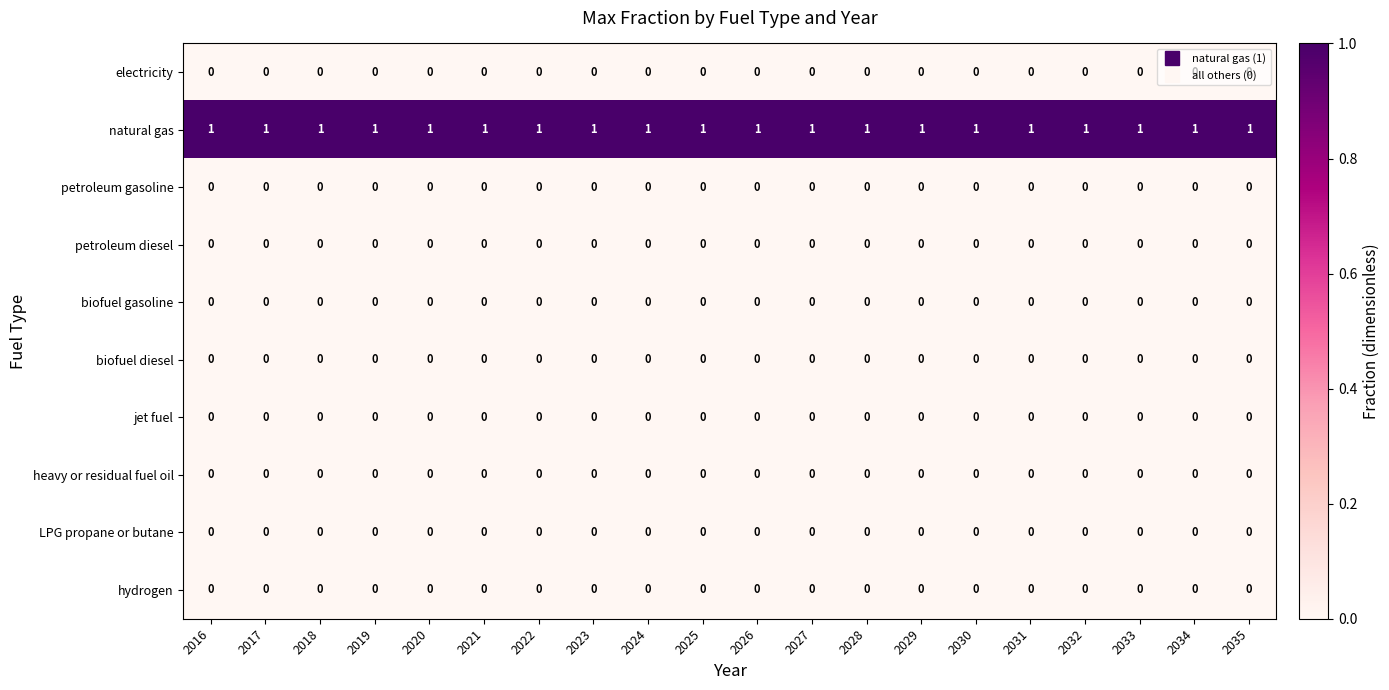

Which series has the largest total across all categories?

natural gas